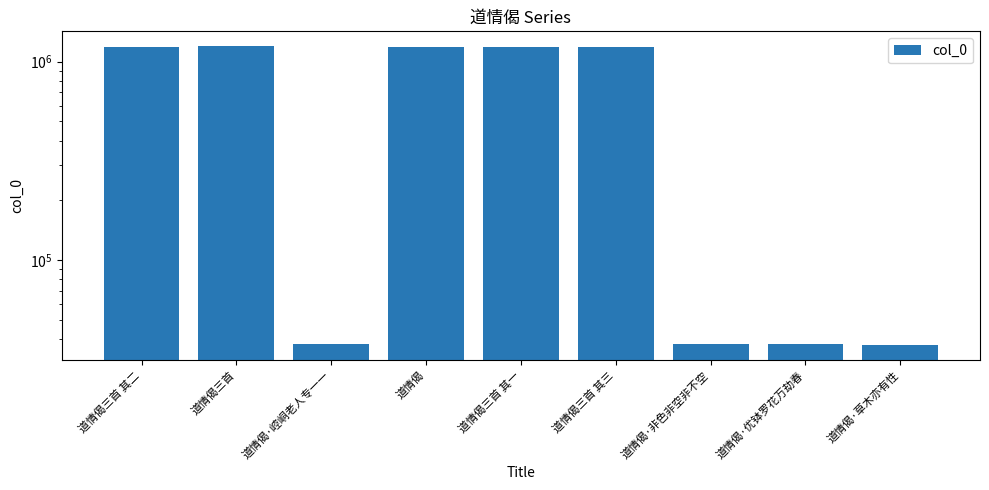

Which category has the lowest value across all series?

道情偈·草木亦有性